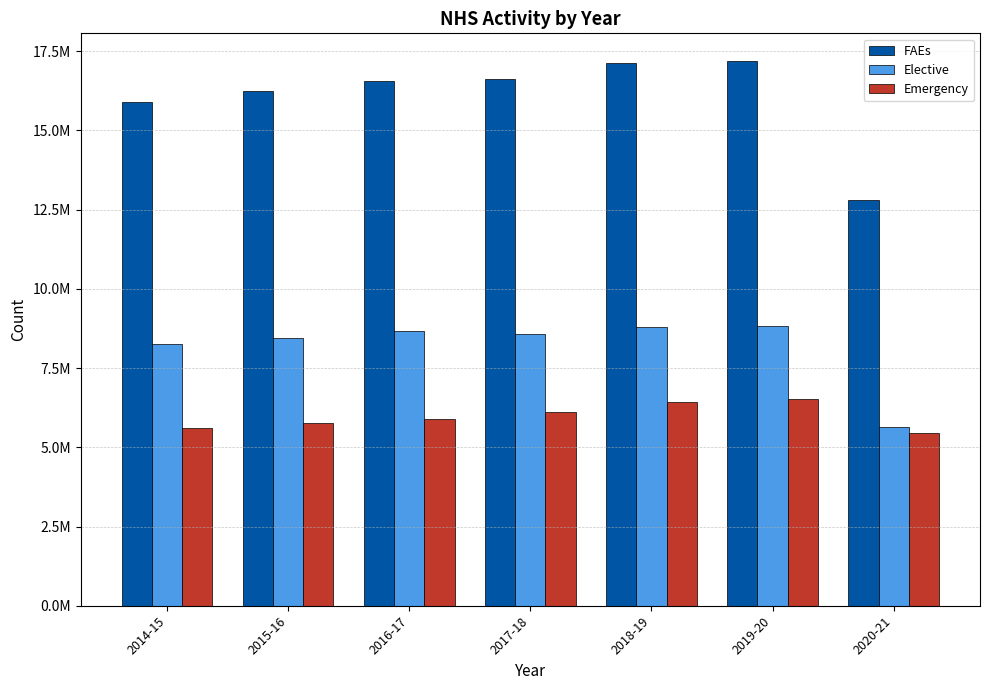

What are all the series names shown in the legend?

FAEs, Elective, Emergency